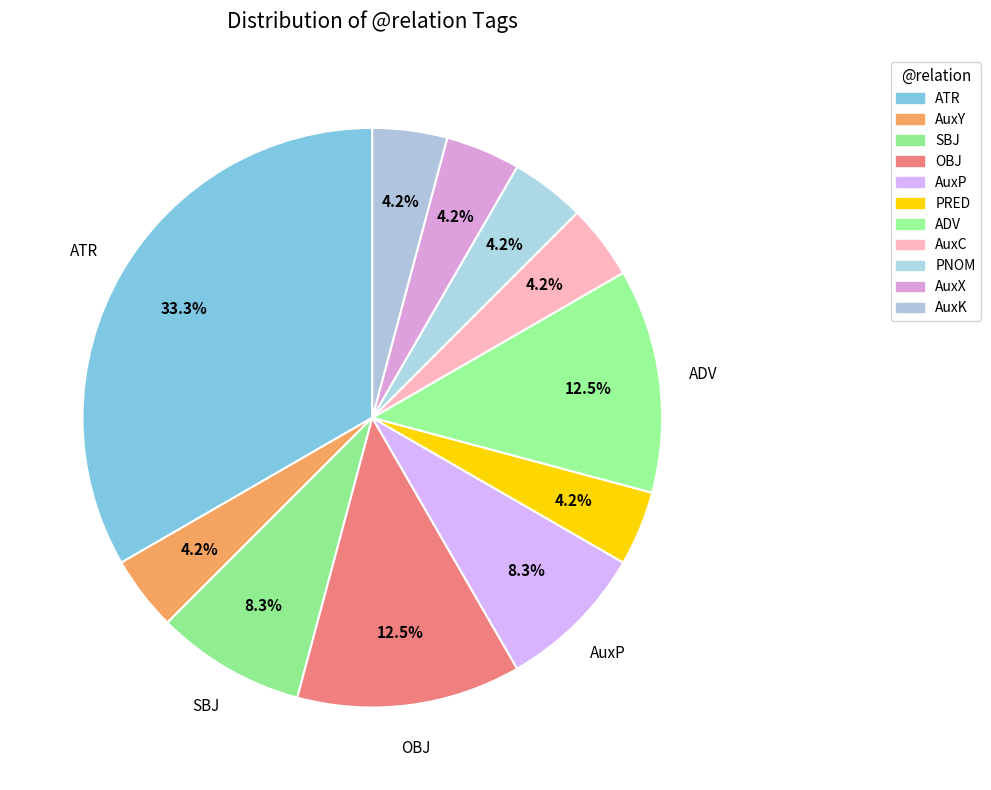

Does SBJ represent more than half of the total?

No